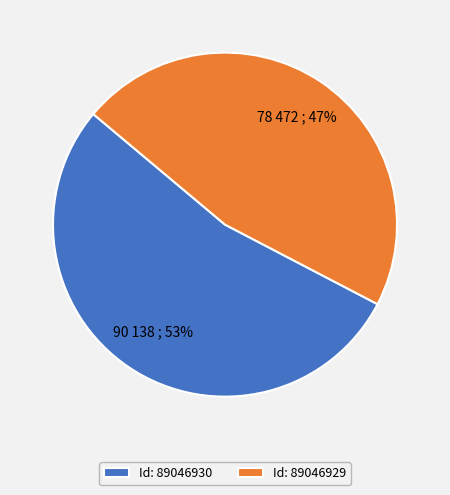

To the nearest percent, what is the combined percentage of Id: 89046929 and Id: 89046930?

100%